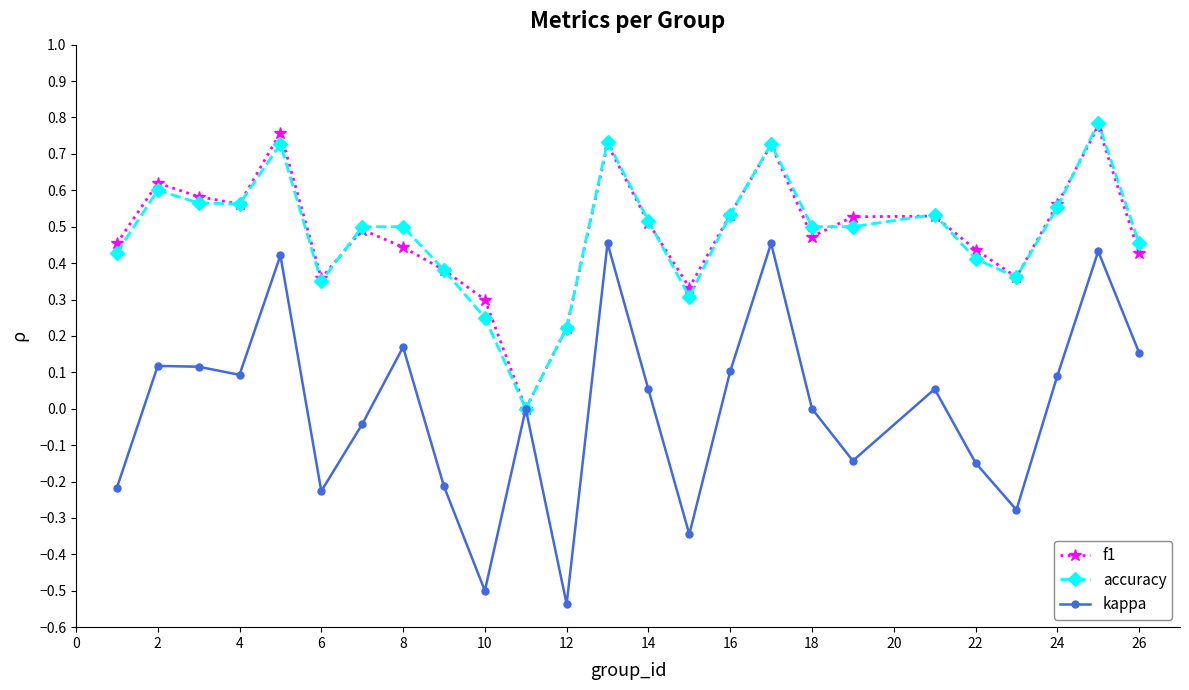

How many categories are shown in the chart?

25